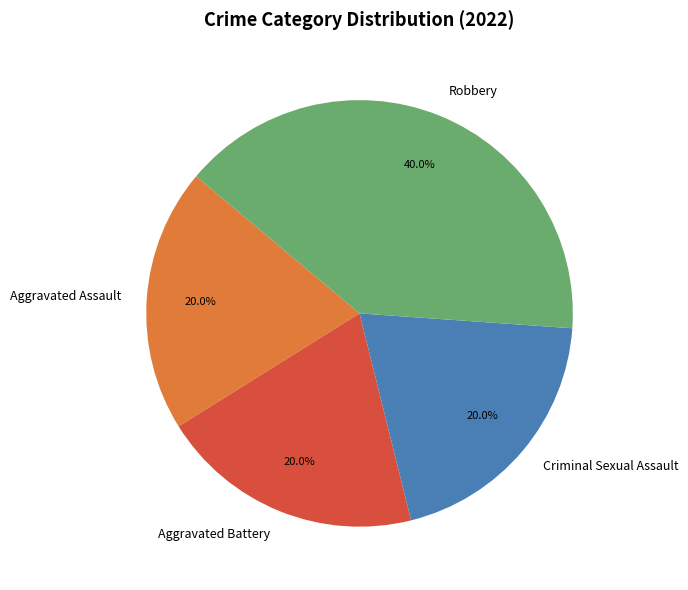

Is there a majority slice in this chart?

No